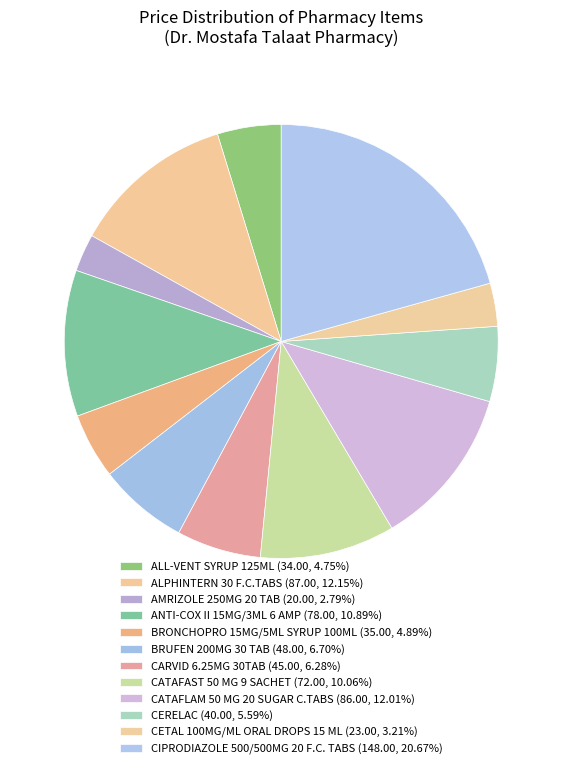

How many slices are in this pie chart?

12